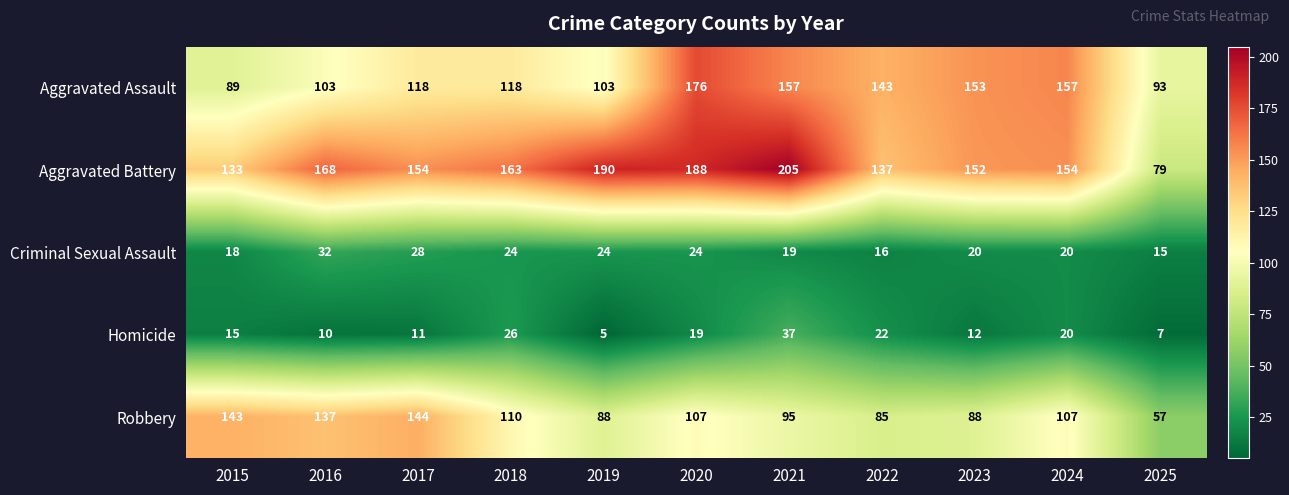

Where is Robbery nearest to the value 100?

2021